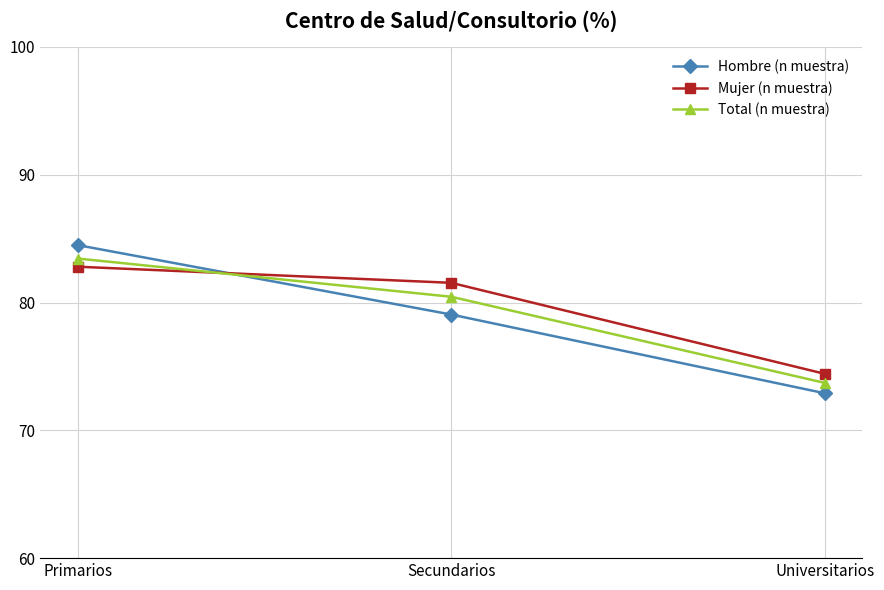

What is the label of the 1st point from the left?

Primarios